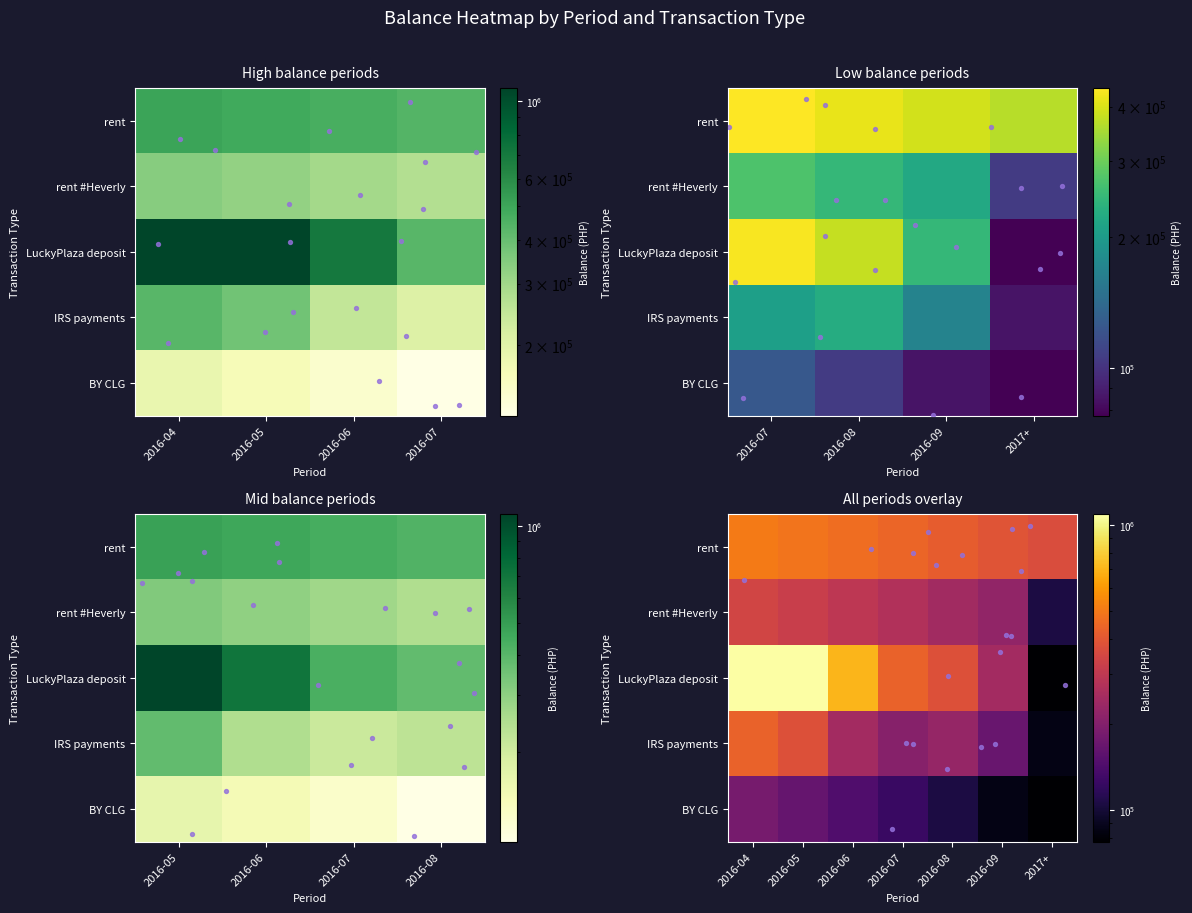

What value does the rent #Heverly series have at 2016-09?

221542.7